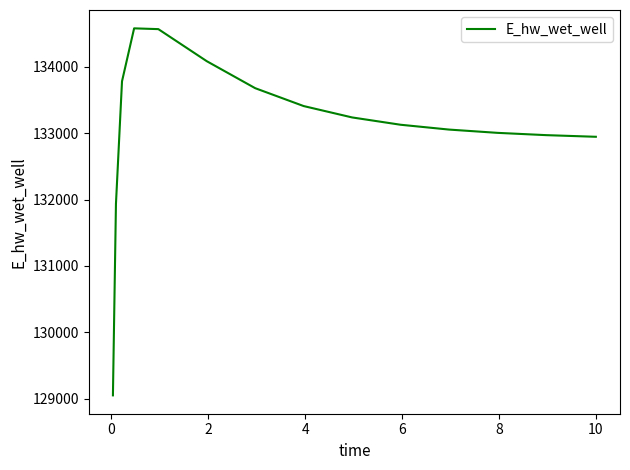

What is the minimum value shown in the chart?

129051.6